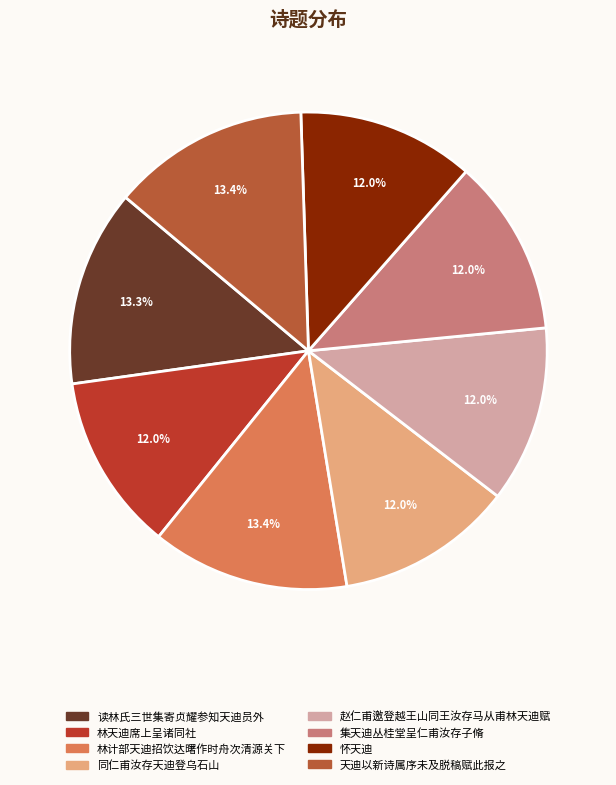

How many segments does this pie chart have?

8